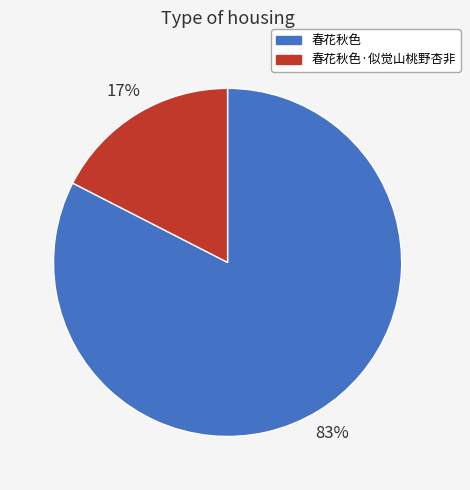

Rank the categories by value from lowest to highest.

春花秋色·似觉山桃野杏非, 春花秋色